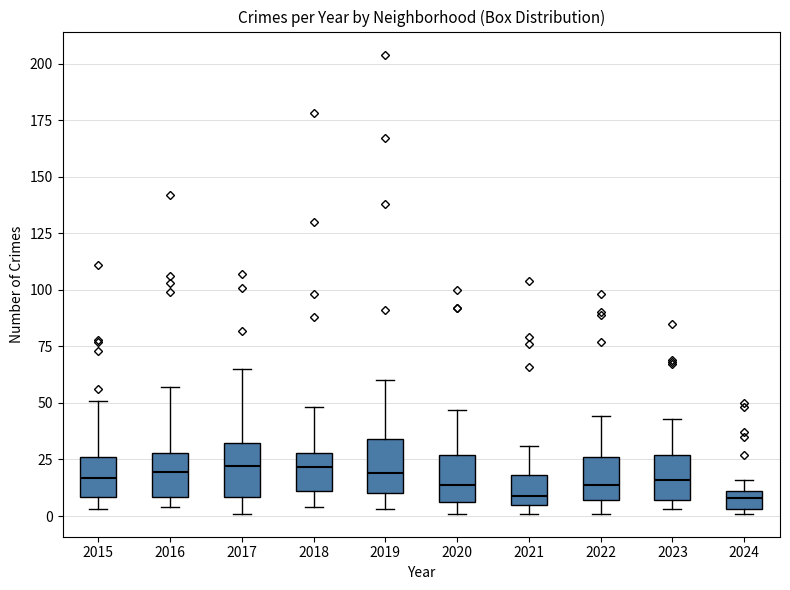

Reading left to right, read every box against the y-axis: the position of its median line, the range the box covers, and the ends of its whiskers. The values are not printed on the chart, so give them approximately, as read against the axis.

2015: median 15, box 10 to 25, whiskers 5 to 50
2016: median 20, box 10 to 30, whiskers 5 to 55
2017: median 20, box 10 to 30, whiskers 0 to 65
2018: median 20, box 10 to 30, whiskers 5 to 50
2019: median 20, box 10 to 35, whiskers 5 to 60
2020: median 15, box 5 to 25, whiskers 0 to 45
2021: median 10, box 5 to 20, whiskers 0 to 30
2022: median 15, box 5 to 25, whiskers 0 to 45
2023: median 15, box 5 to 25, whiskers 5 (just below the box's lower edge) to 45
2024: median 10 (inside the box), box 5 to 10, whiskers 0 to 15